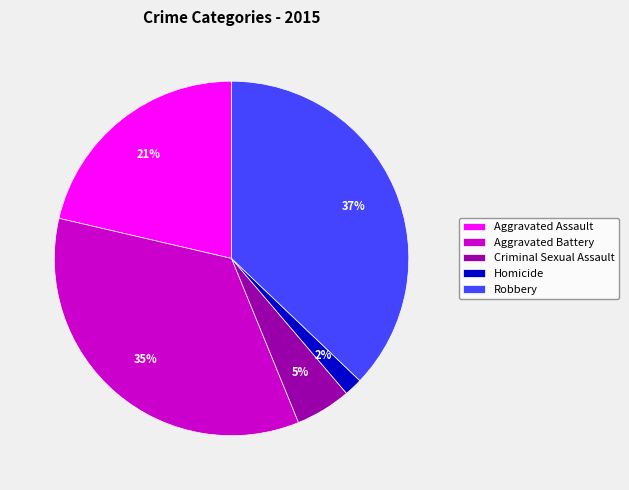

How many segments does this pie chart have?

5